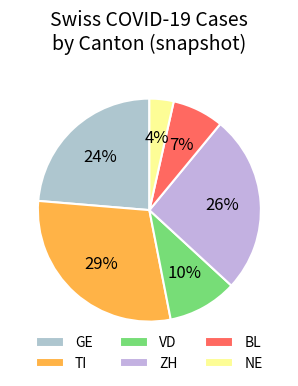

Rank the categories by value from lowest to highest.

NE, BL, VD, GE, ZH, TI